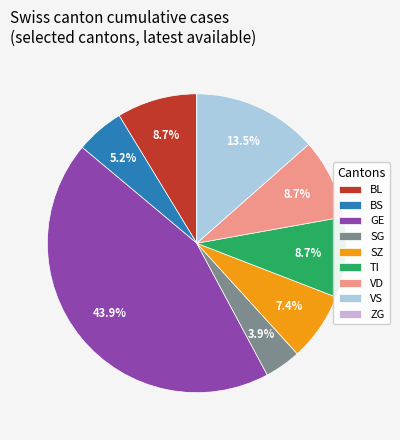

Between SG and VD, which is larger?

VD